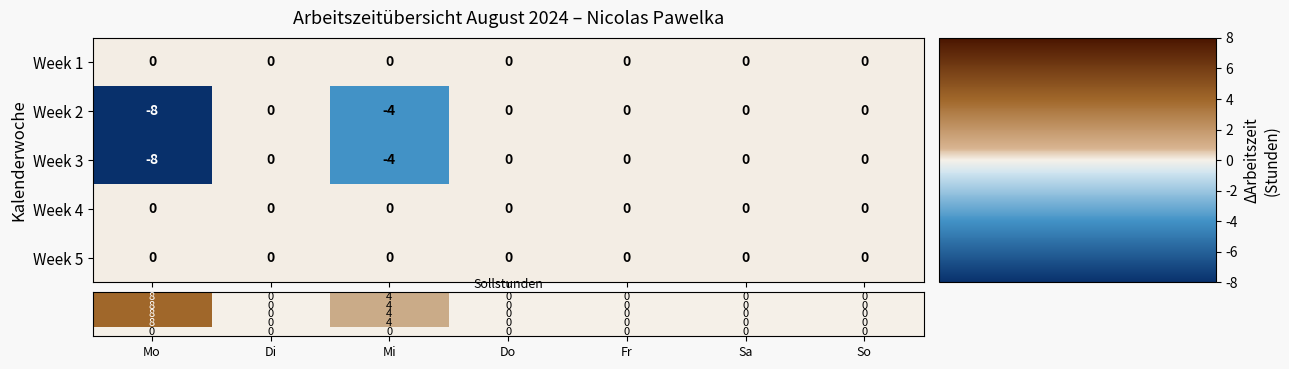

The value of Week 3 at Mo is -8. True or false?

True